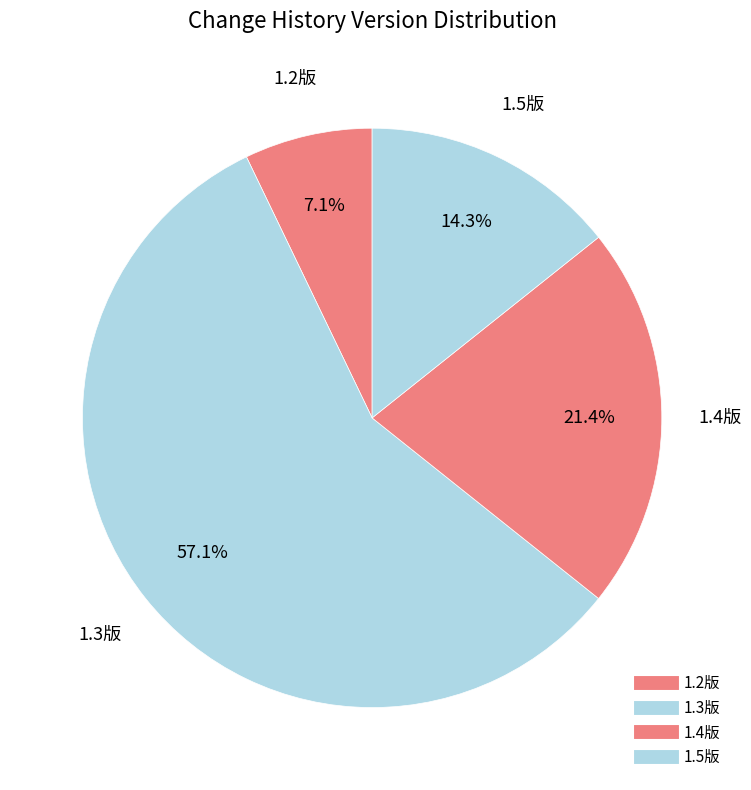

How many segments does this pie chart have?

4